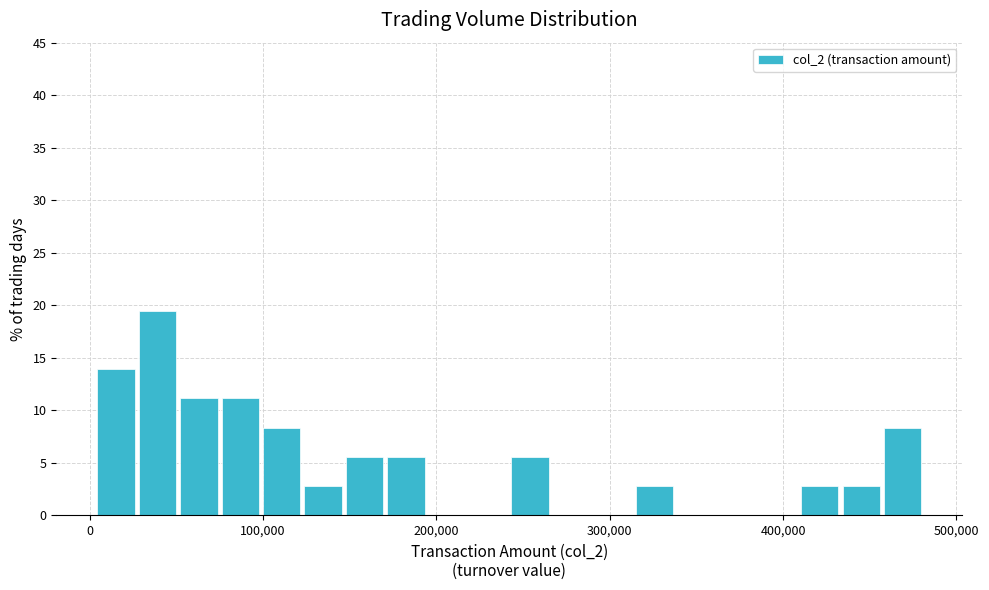

Around what value on the x-axis is the tallest bar? Give the approximate position of its centre, as read against the axis.

40000